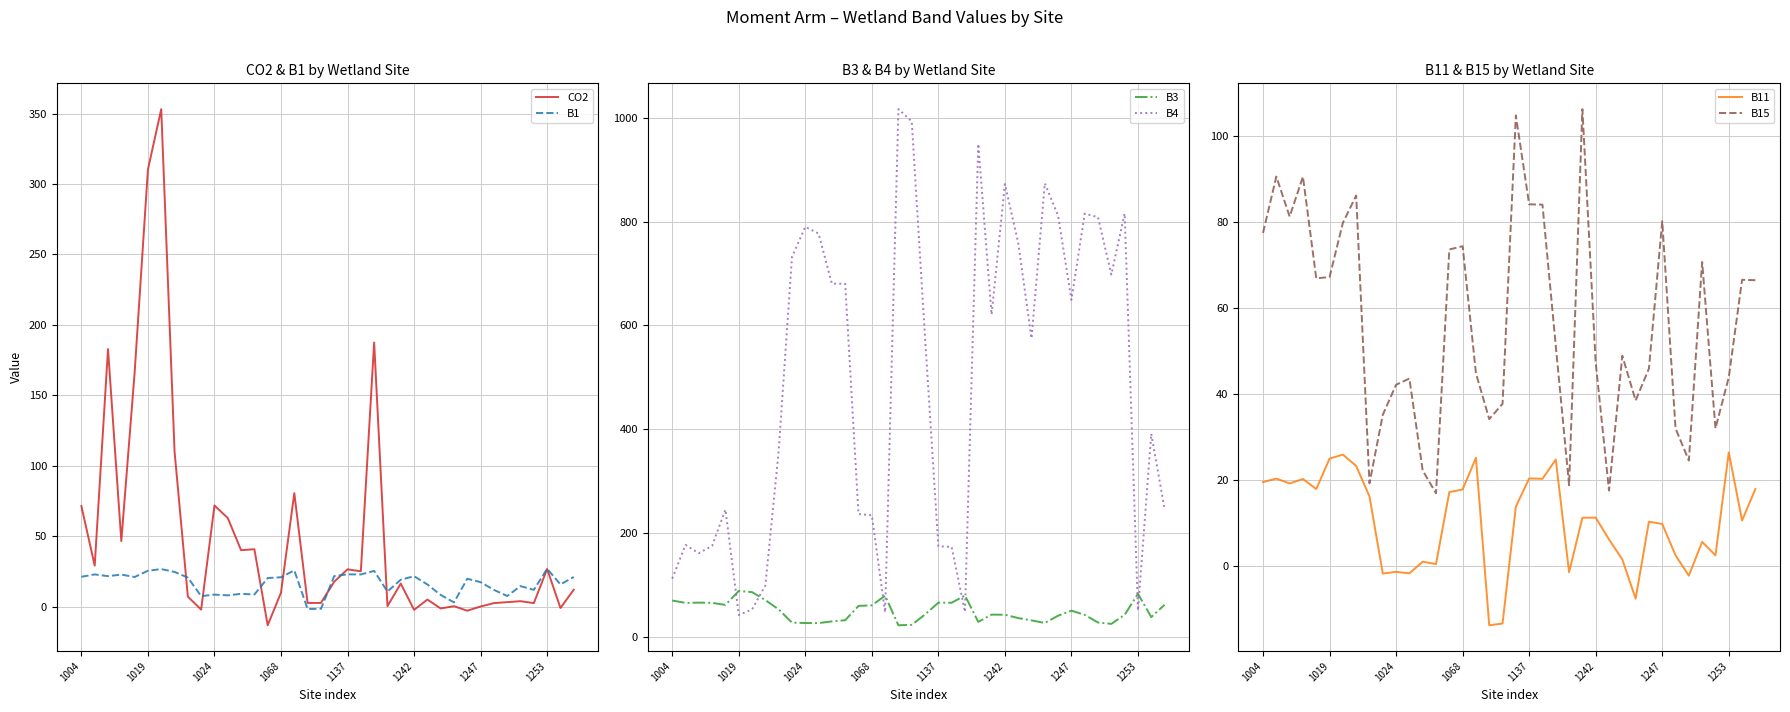

At which label is B3 closest to 56?

8